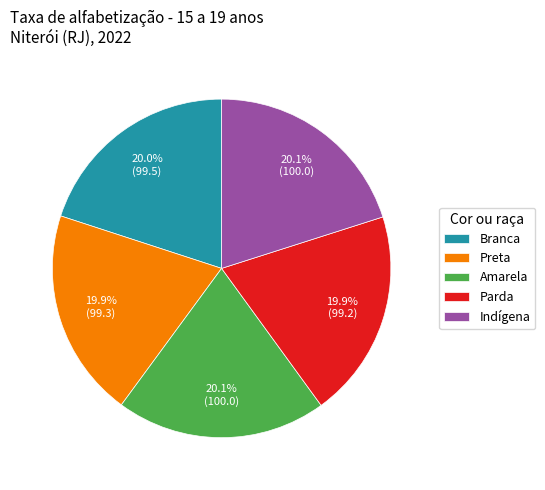

Count the number of slices in the pie.

5